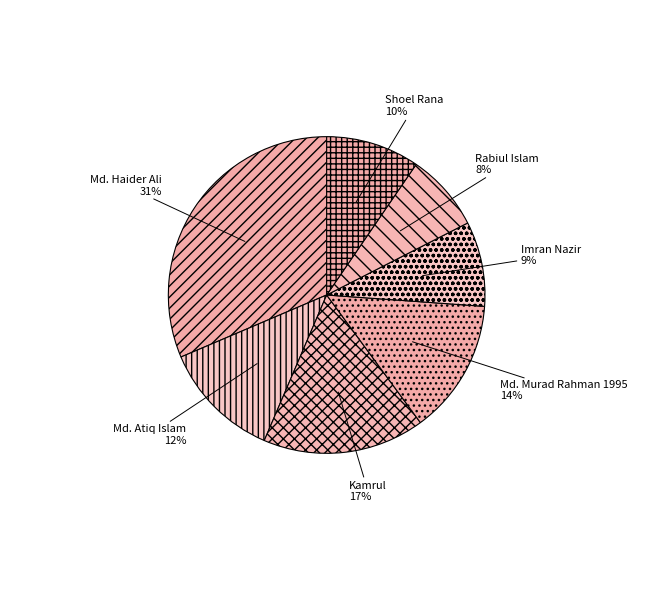

What percentage is the Md. Murad Rahman 1995 slice, to the nearest percent?

14%